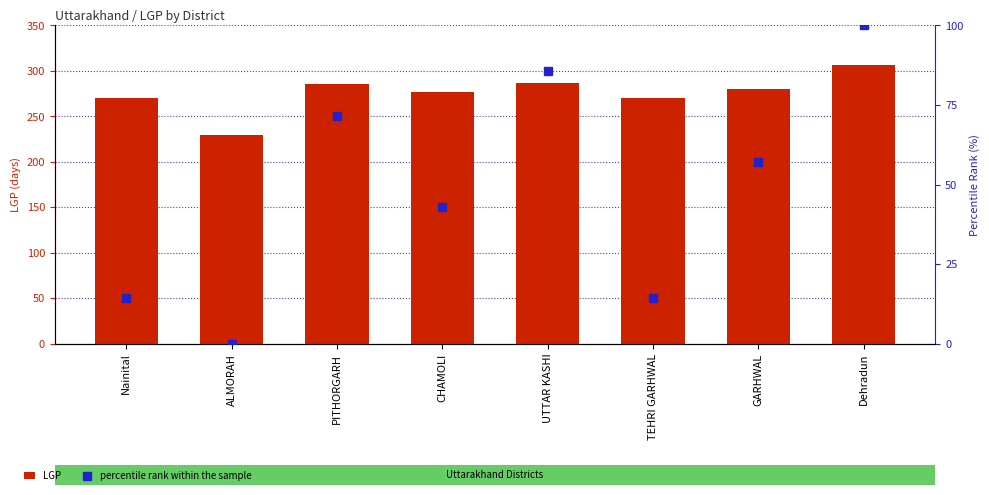

Which series changed the most between TEHRI GARHWAL and GARHWAL?

percentile rank within the sample